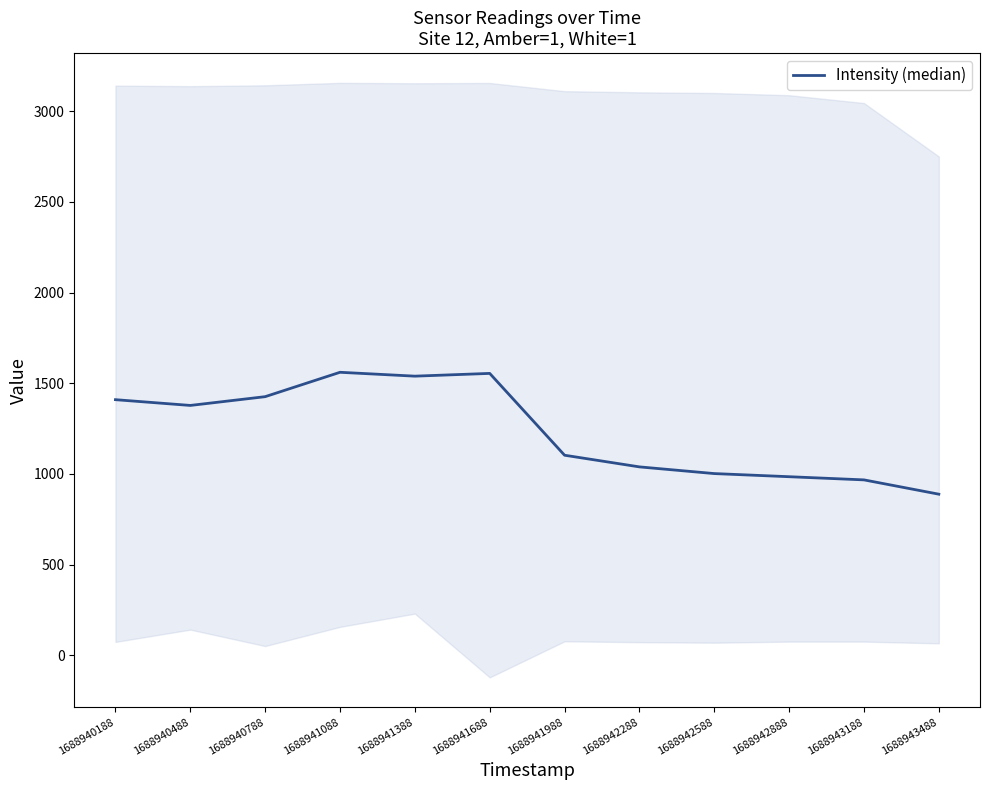

At which category does the data reach its first local valley?

1688940488